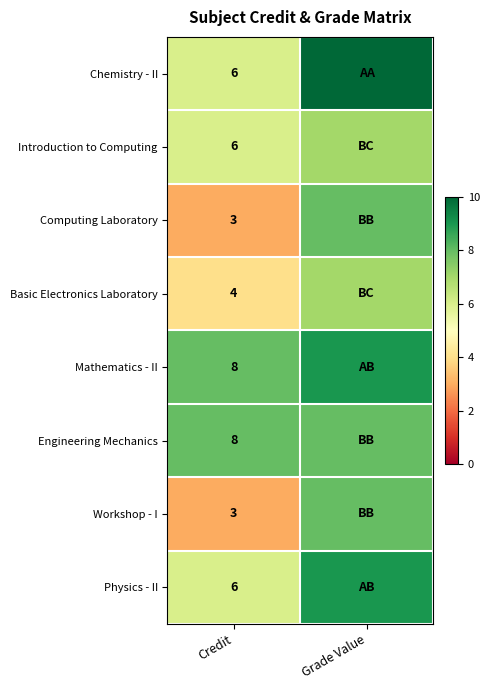

Is it true that Mathematics - II equals 8 at Credit?

True